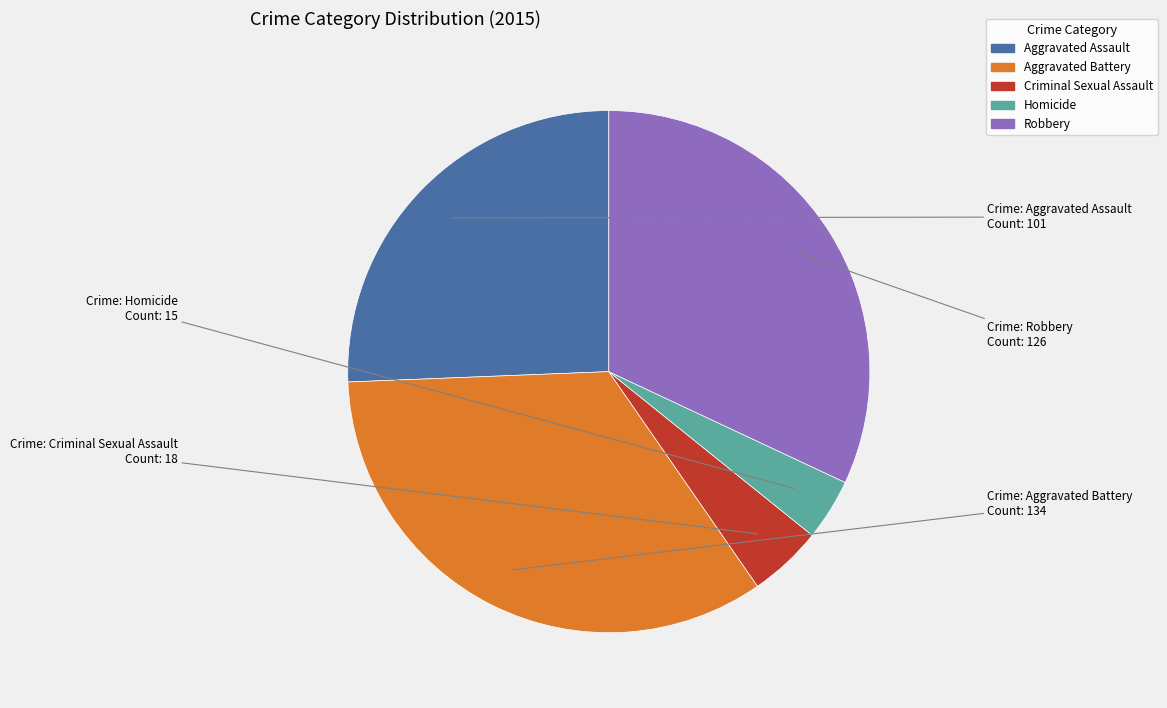

The Robbery slice represents 32% of the pie. True or false?

True